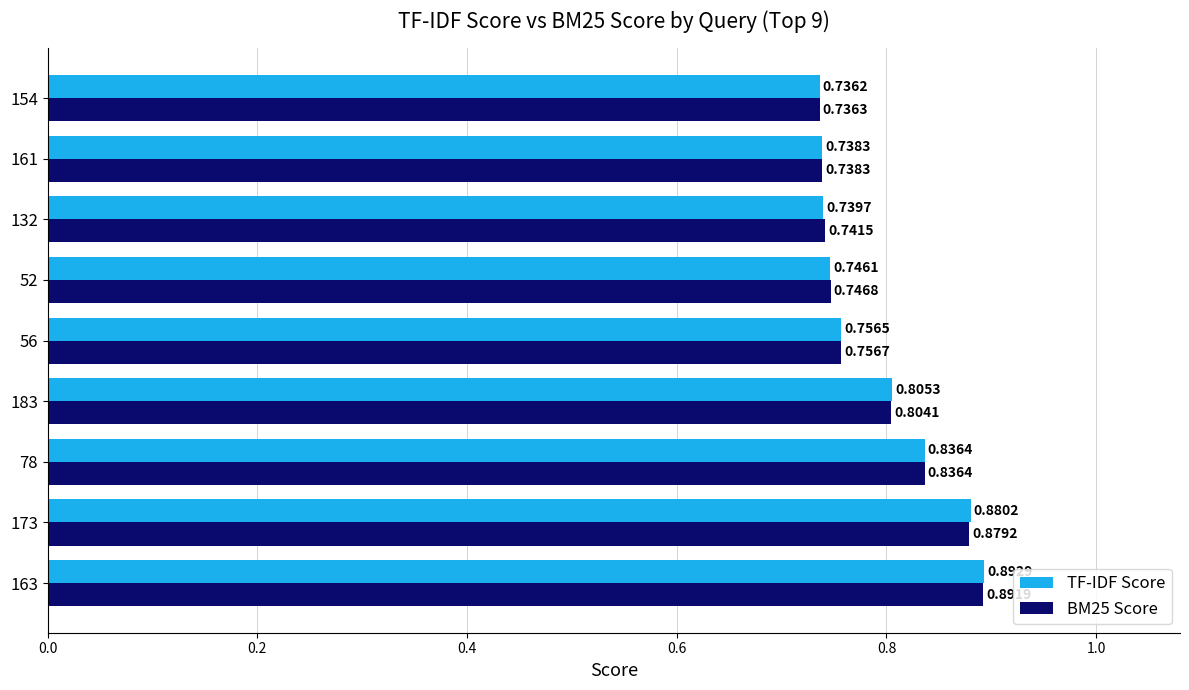

At which label is TF-IDF Score closest to 0?

154